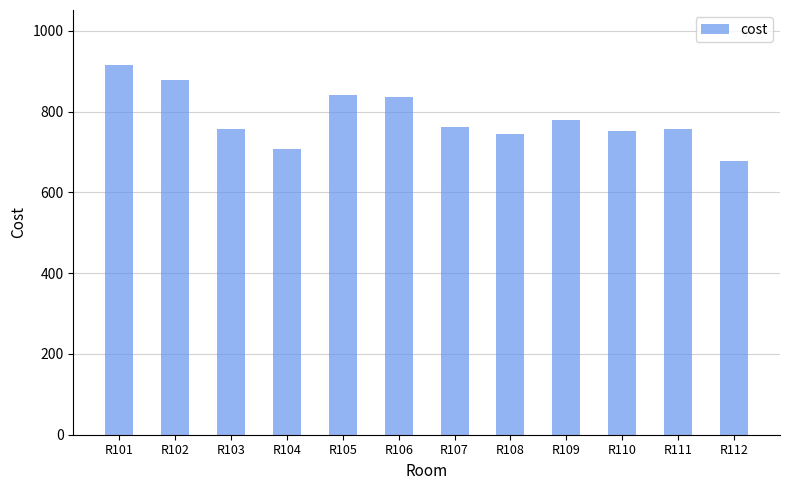

Does the chart contain any negative values?

No